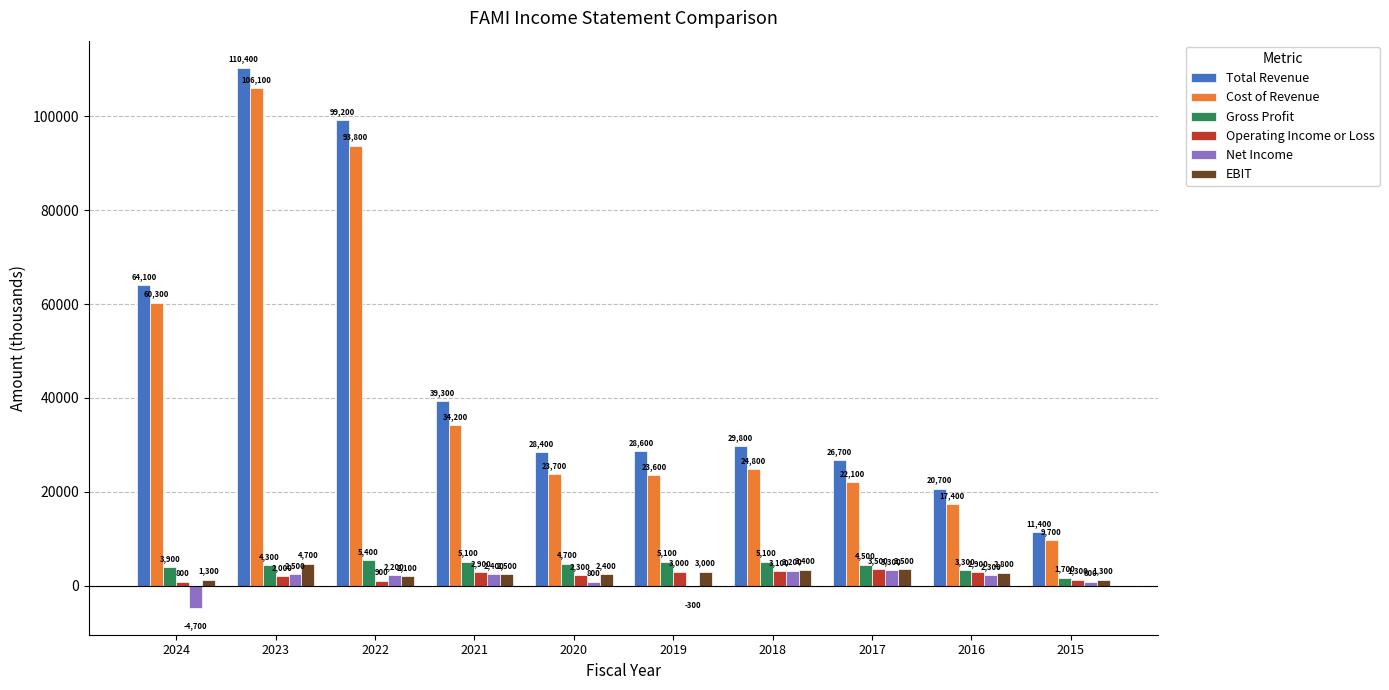

Which label corresponds to the largest value in the chart?

2023